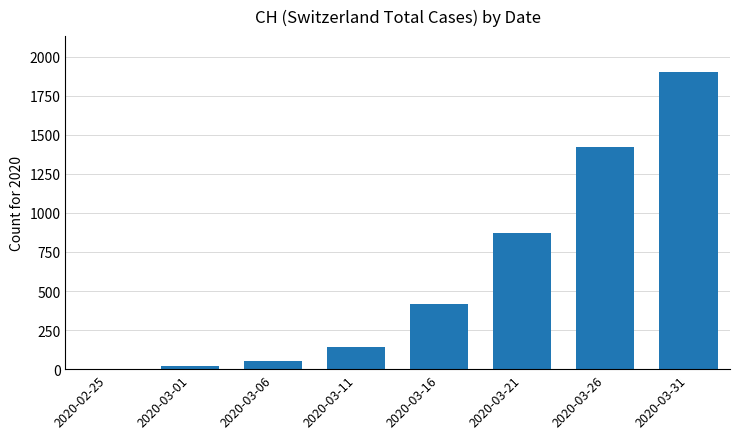

What is the change in value from 2020-02-25 to 2020-03-16?

+416